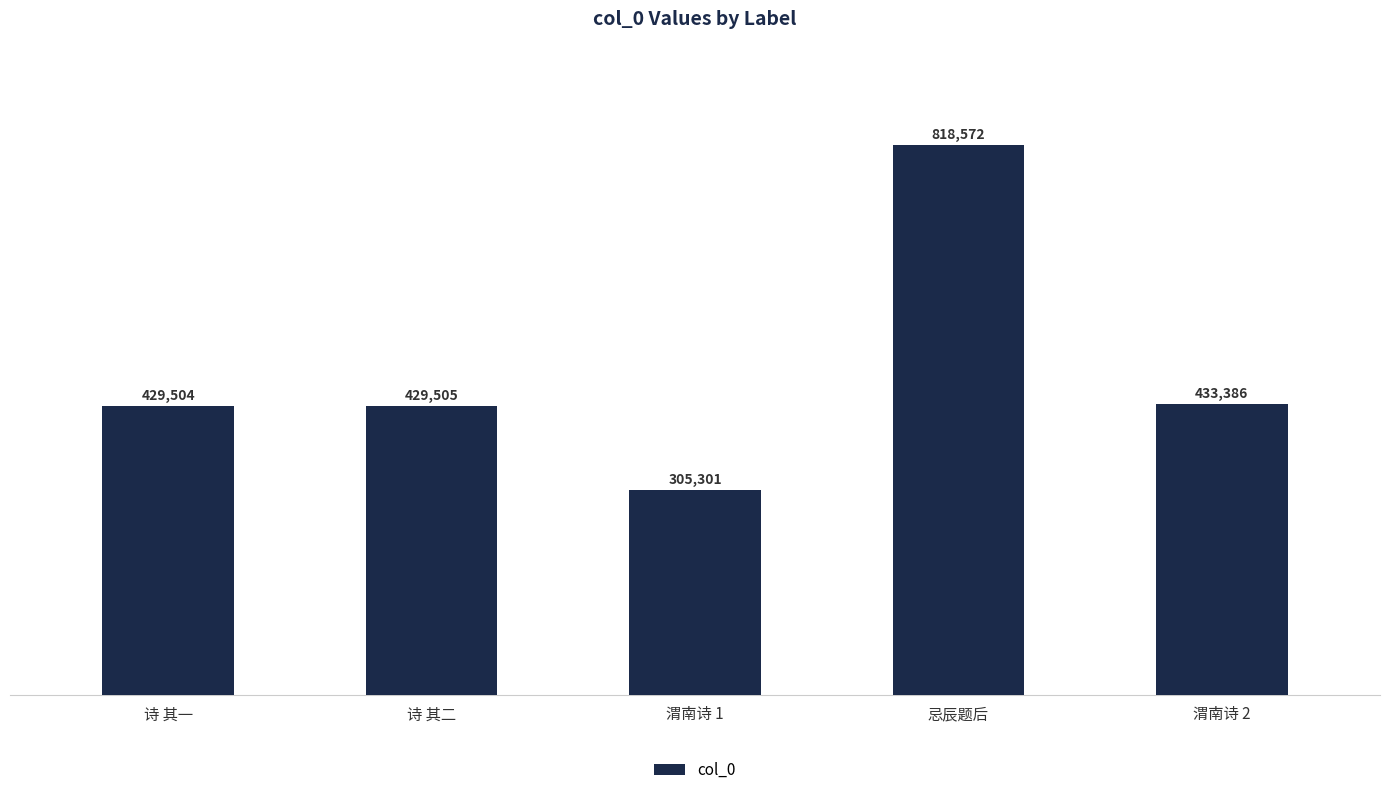

What is the sum of the values at 渭南诗 2 and 诗 其二?

862891